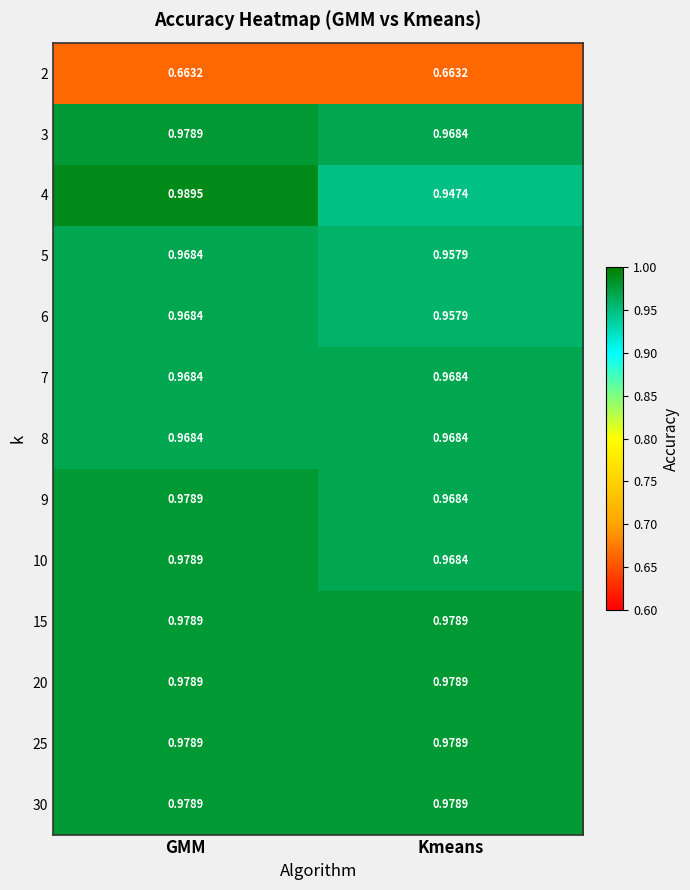

List the labels in order of 3 value, largest first.

GMM, Kmeans